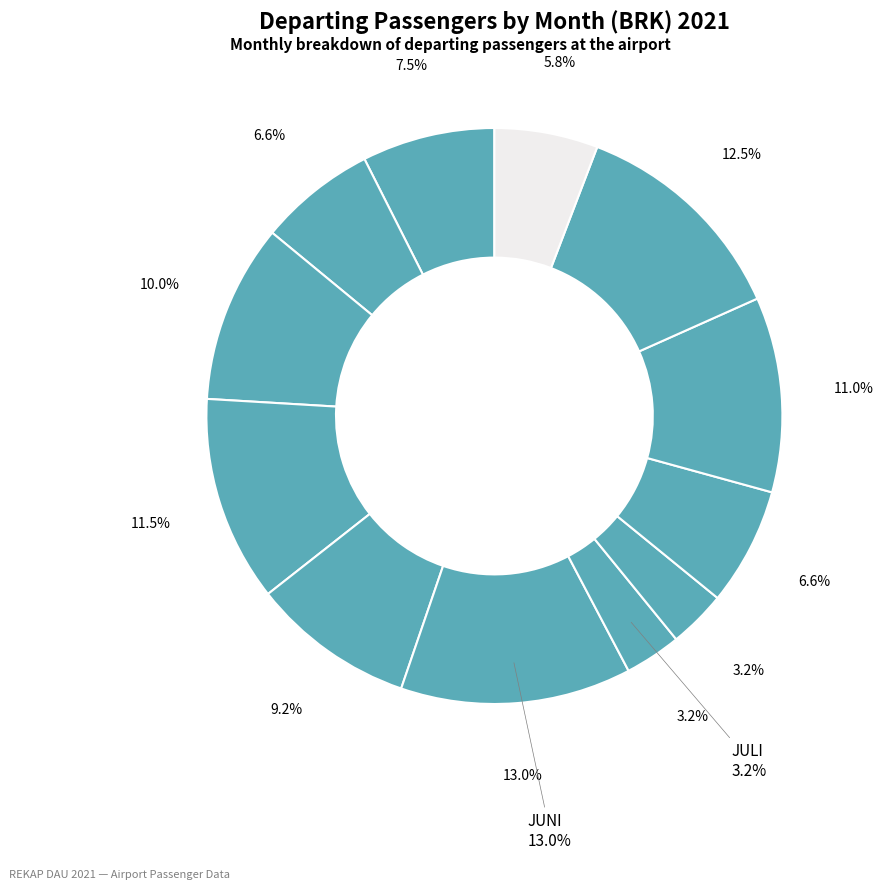

Is it true that DESEMBER is 17% of the pie?

False